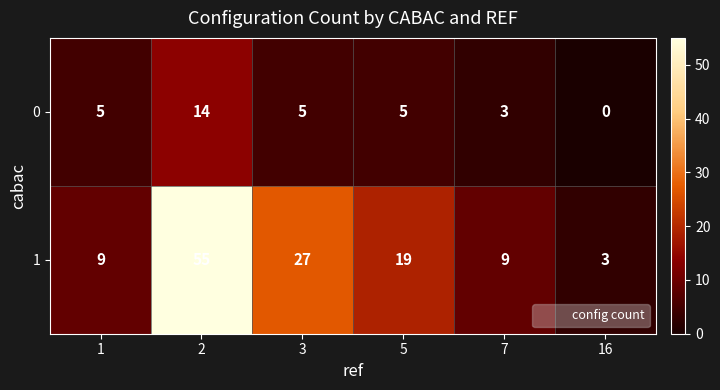

What is the spread (max minus min) of values at 5?

14